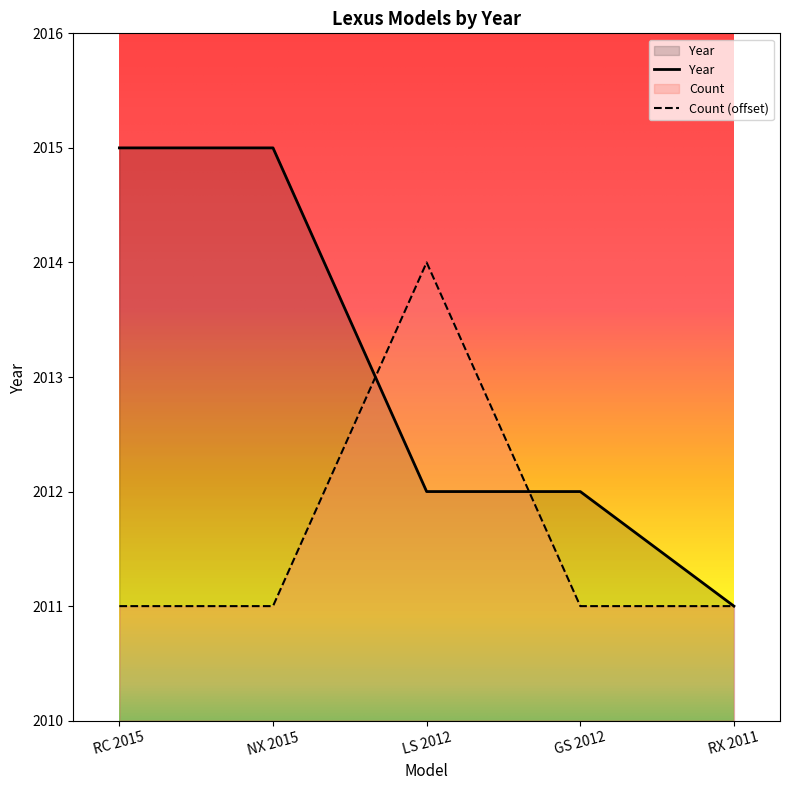

Count the values in the range 2012 to 2015.

4